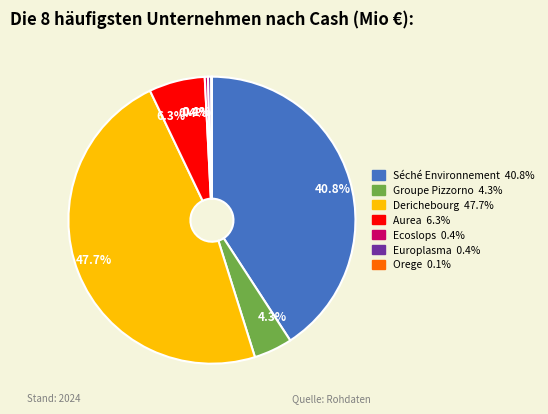

Between Séché Environnement and Groupe Pizzorno, which is larger?

Séché Environnement